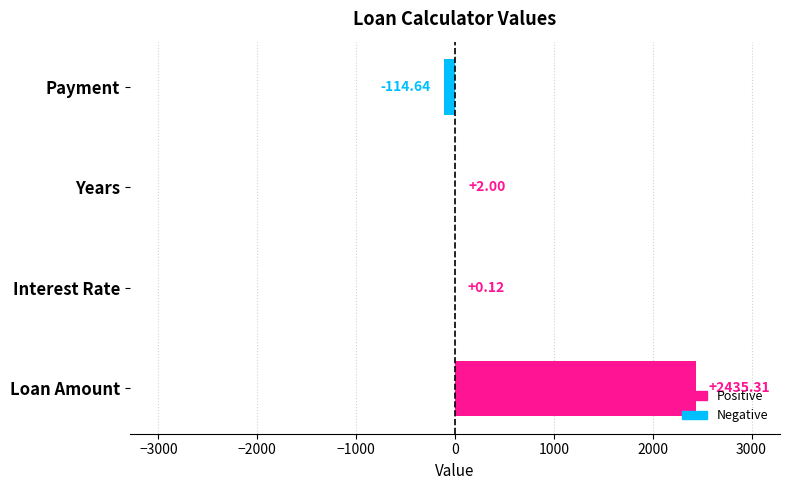

Between Years and Payment, which is larger?

Years